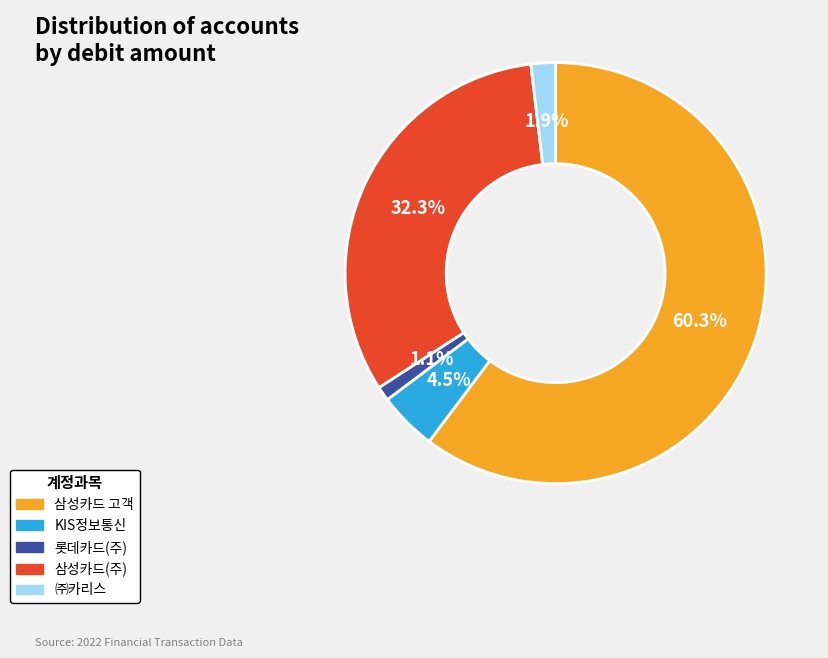

Is it true that 삼성카드 고객 is 74% of the pie?

False